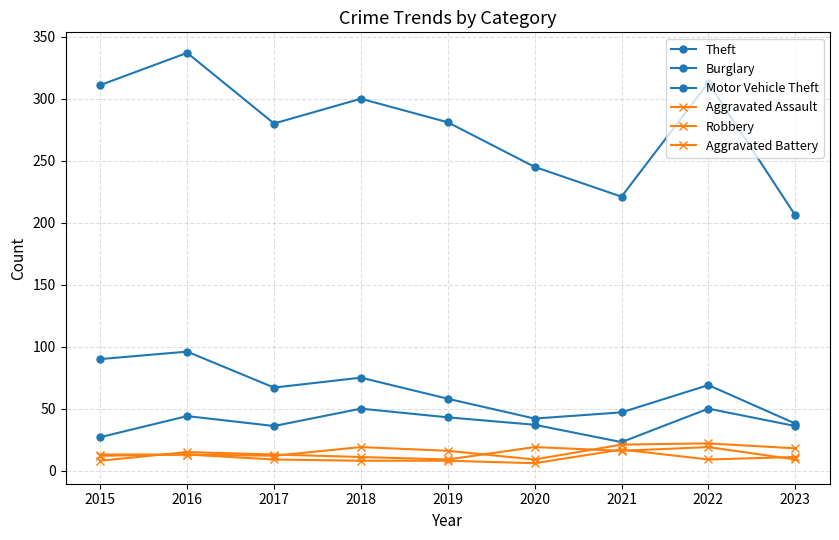

What is the sum of the Aggravated Assault values at 2019 and 2023?

34